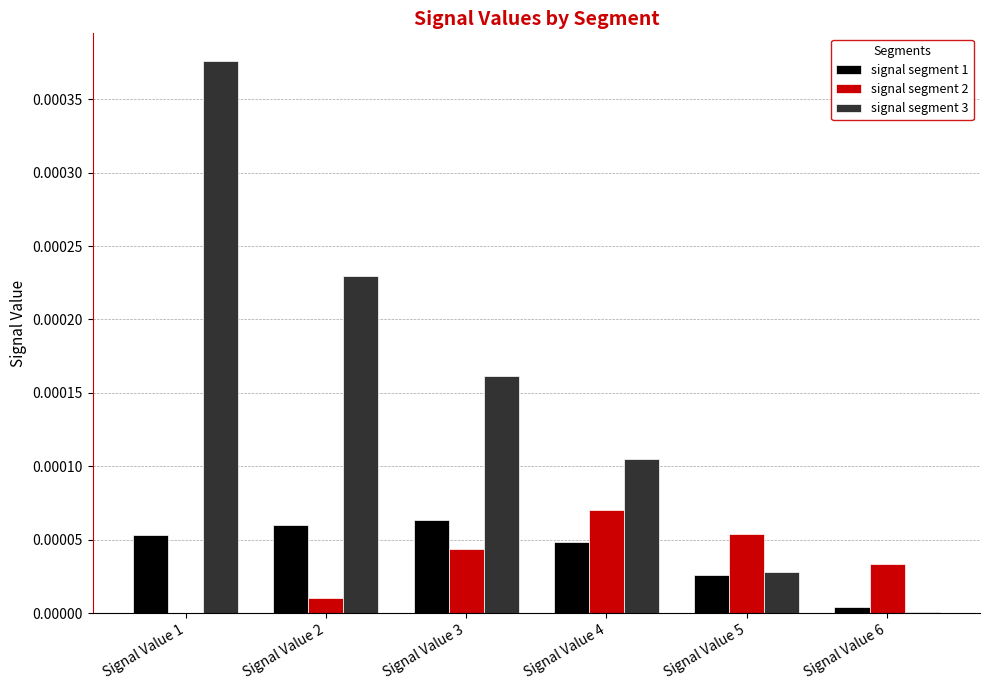

Is the value of signal segment 1 at Signal Value 5 greater than the value of signal segment 3 at Signal Value 6?

Yes